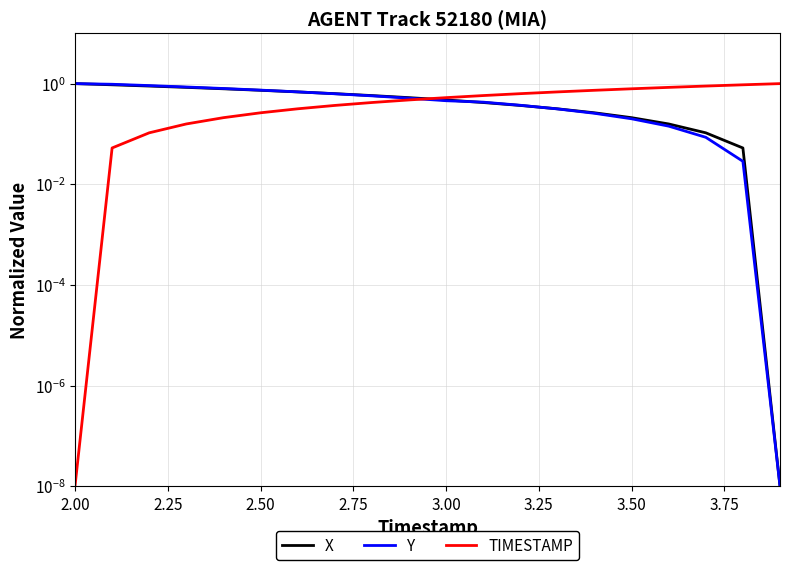

What are all the series names shown in the legend?

X, Y, TIMESTAMP